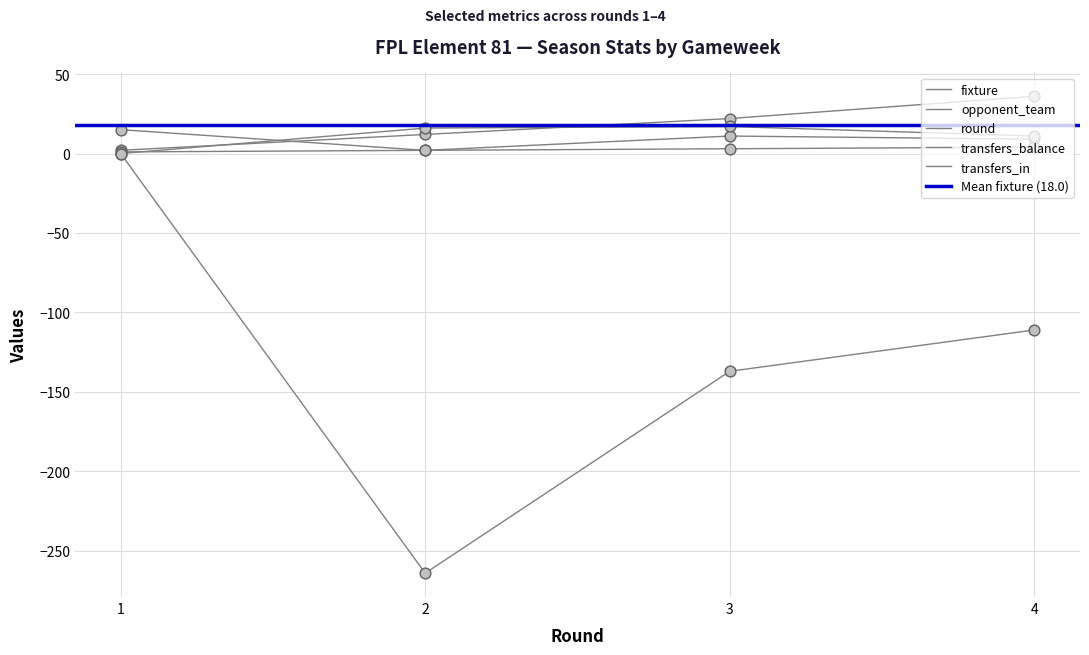

Which series reaches the maximum Y coordinate?

fixture